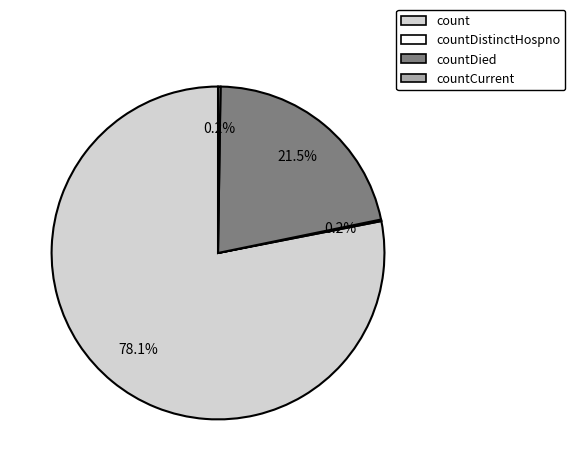

Is there any slice that represents more than half of the pie?

Yes